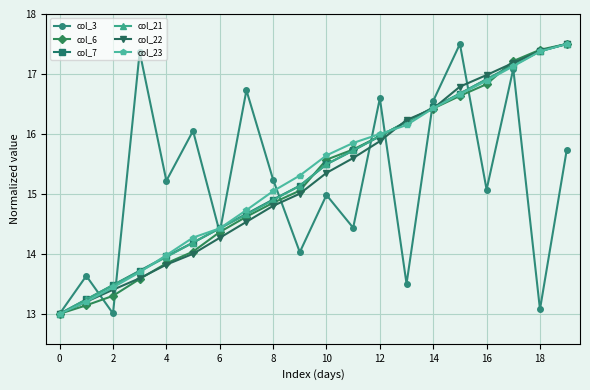

What is the difference between the maximum and minimum values in the col_21 series?

4.5